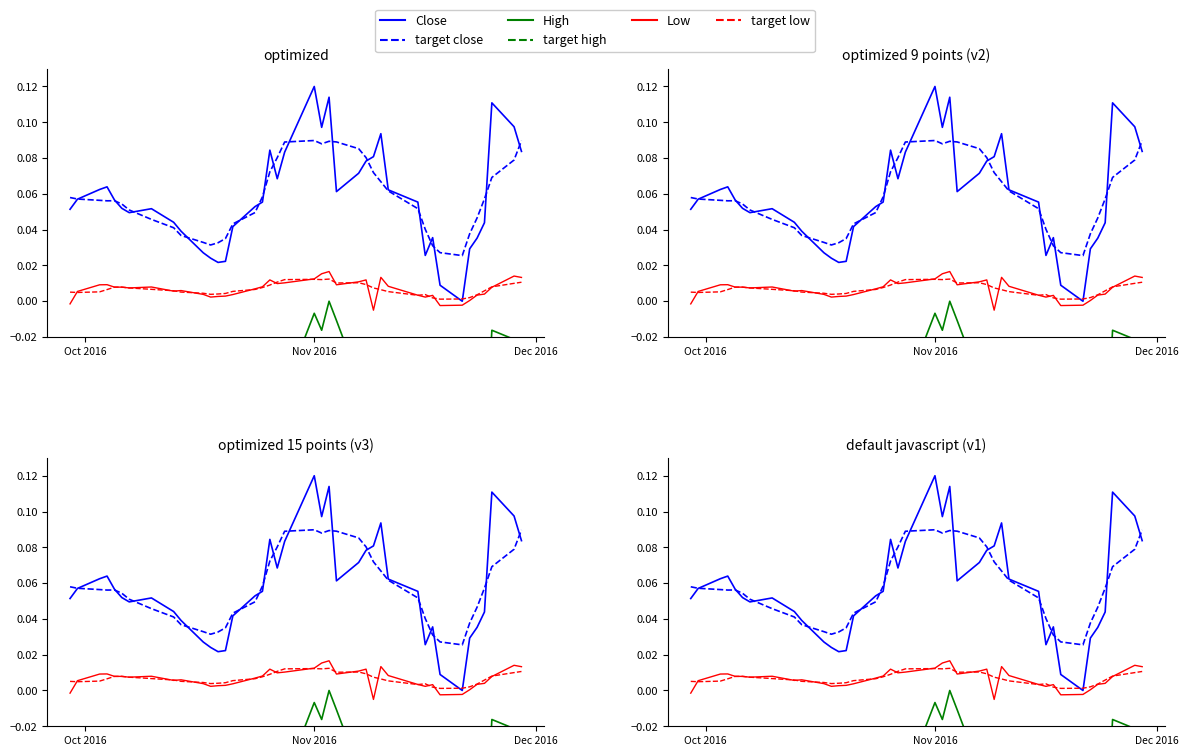

True or false: Close and target high intersect in this chart.

False